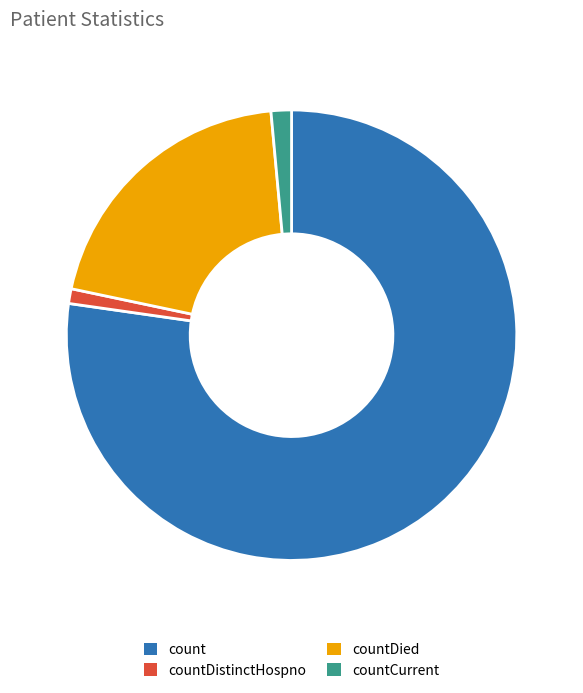

What is the largest slice in the pie chart?

count